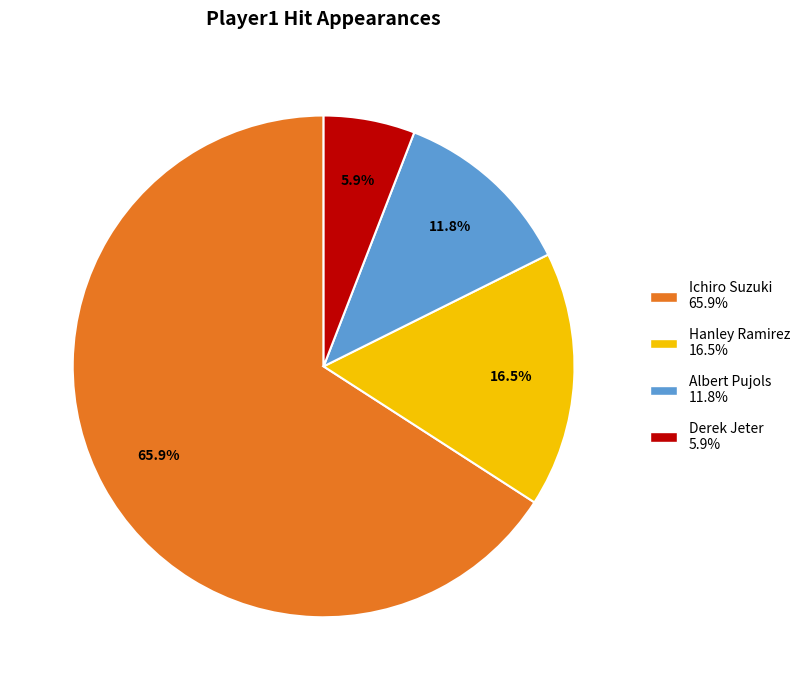

How much of the chart is everything except Albert Pujols?

88.2%